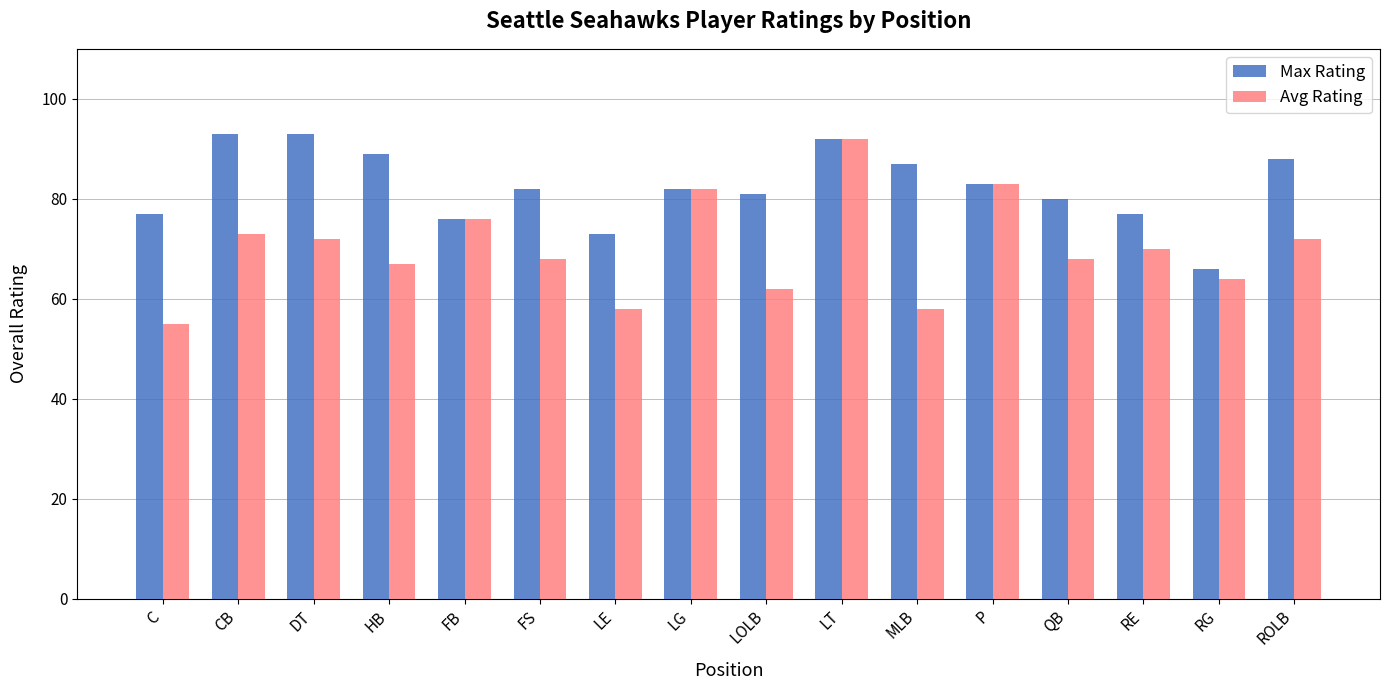

What are all the series names shown in the legend?

Max Rating, Avg Rating